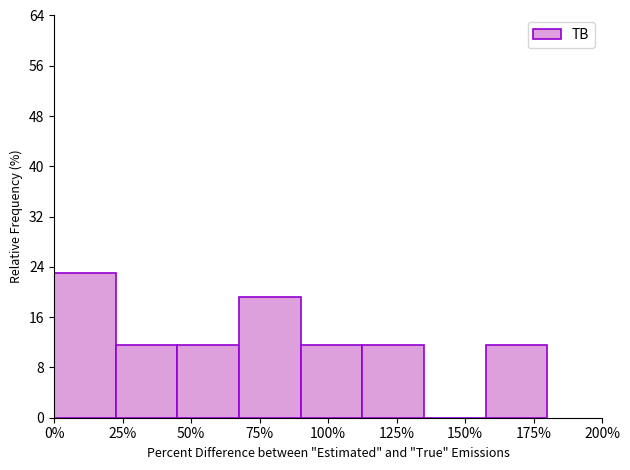

Reading right to left, what are all the values shown in this chart?

175%=11.5	150%=0.0	125%=11.5	100%=11.5	75%=19.2	50%=11.5	25%=11.5	0%=23.1